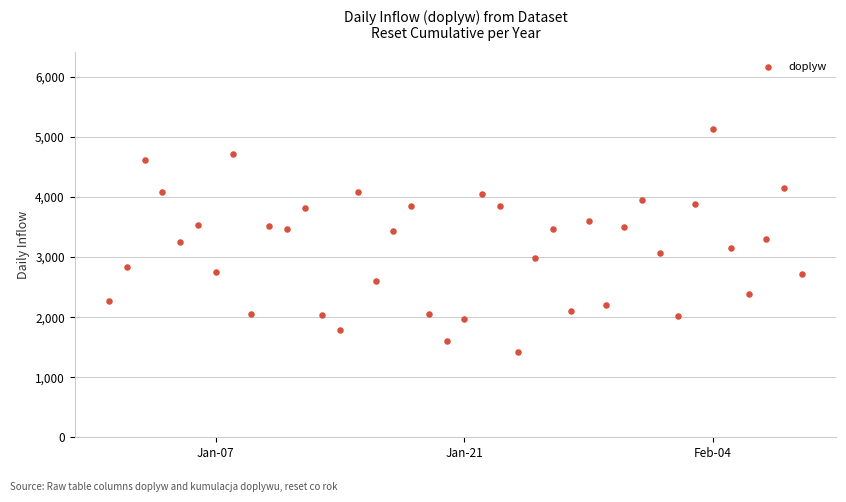

What is the range of X values (max minus min)?

39